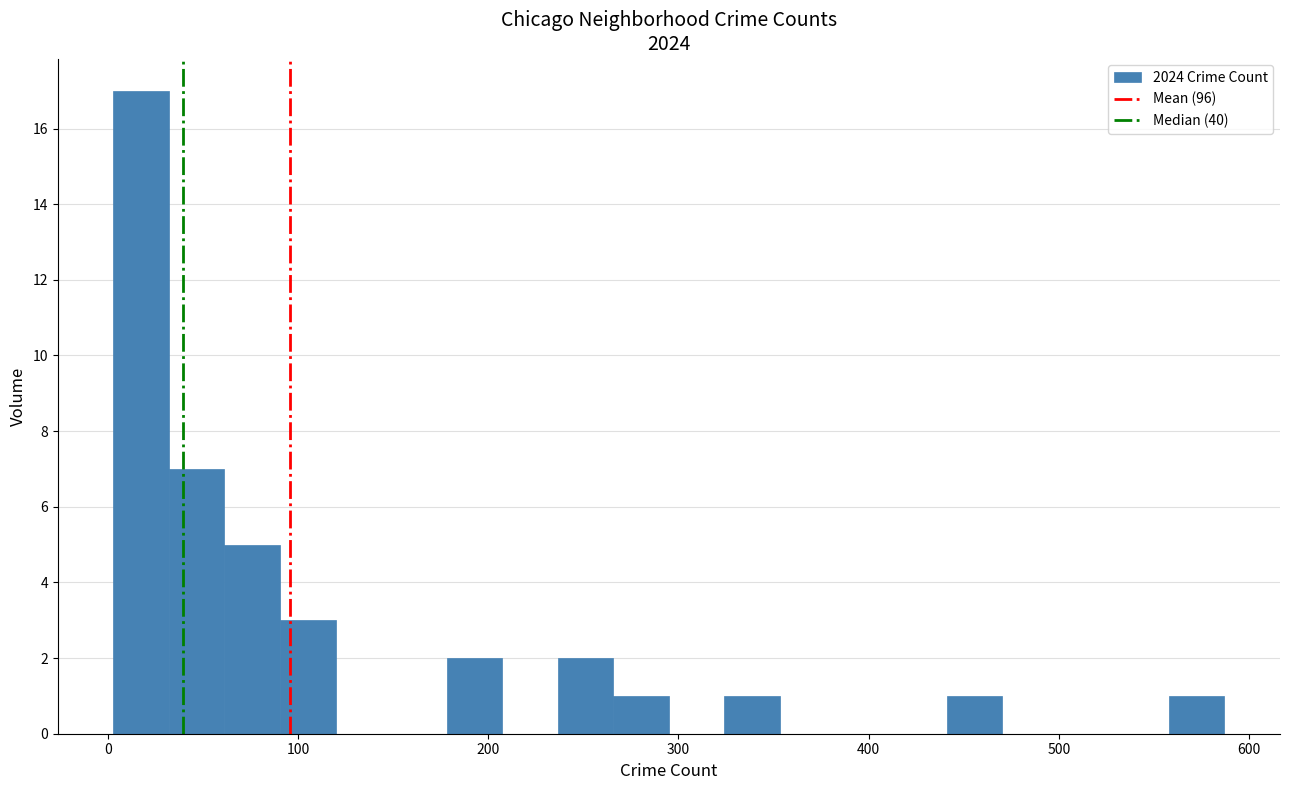

Around what value on the x-axis is the tallest bar? Give the approximate position of its centre, as read against the axis.

20